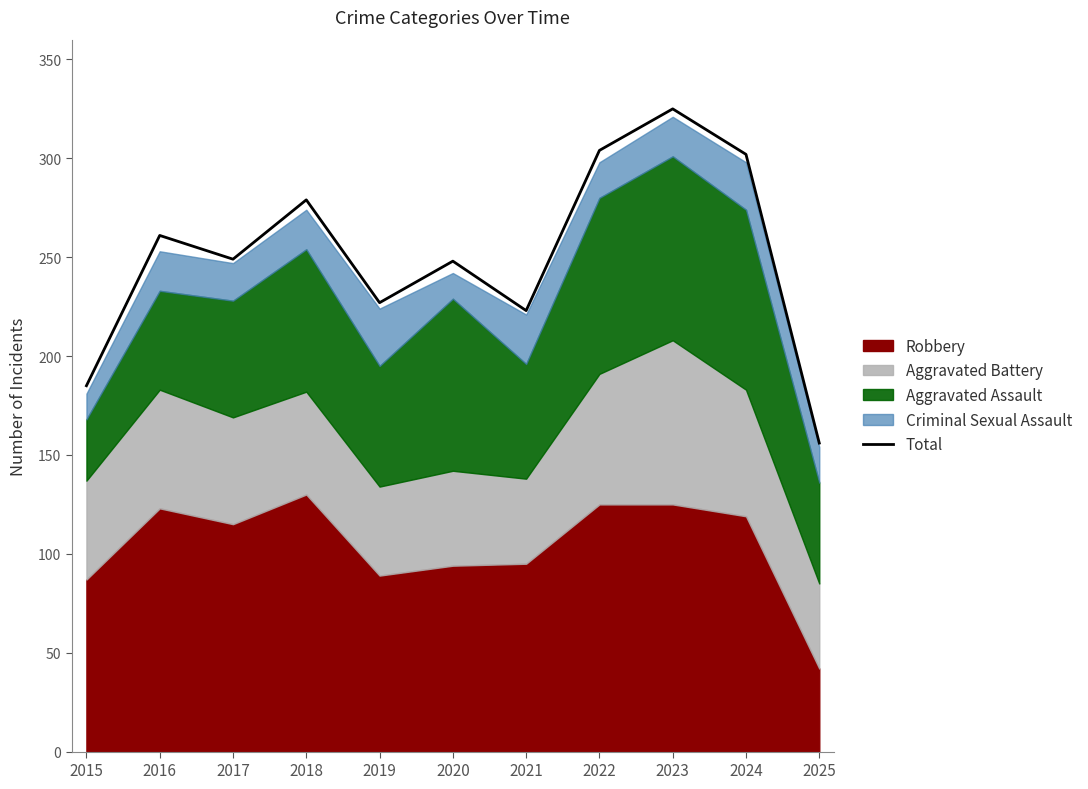

What is the change in value from 2016 to 2018?

+18